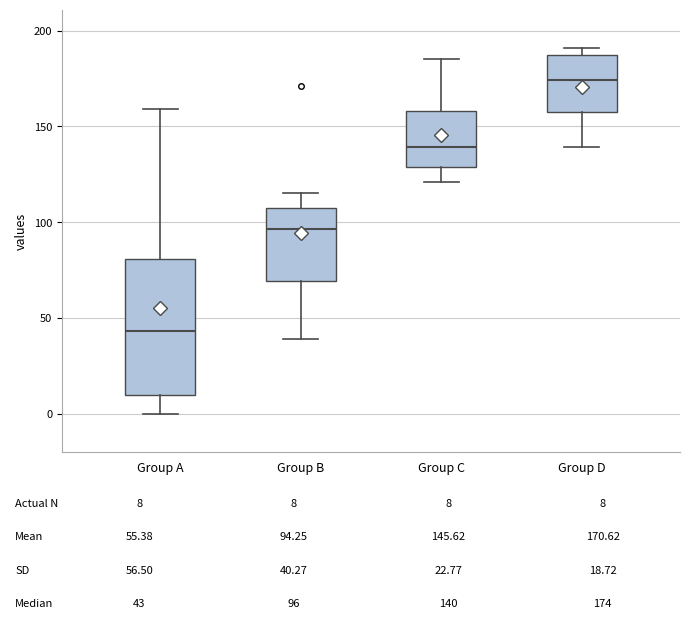

Comparing the boxes themselves (not the whiskers), which one is the tallest?

Group A